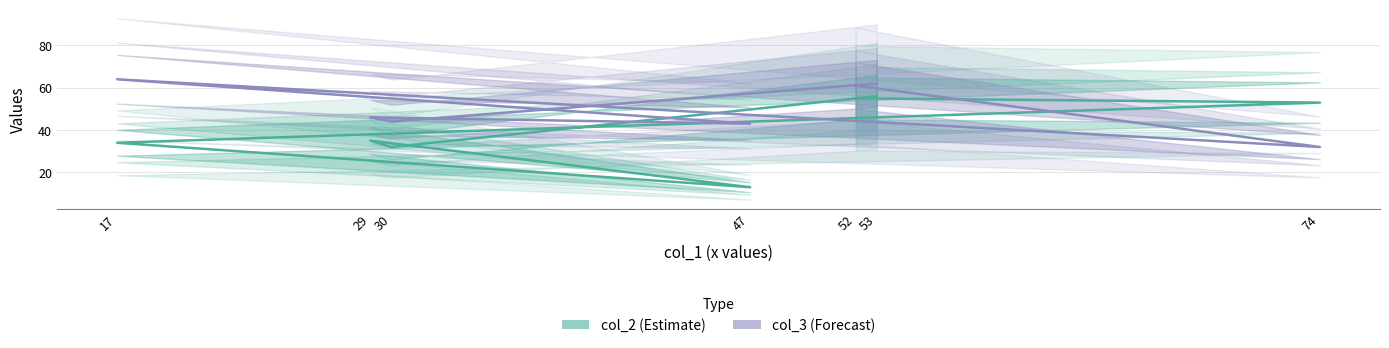

Rank the series at 17 from highest to lowest value.

col_3 (Forecast), col_2 (Estimate)